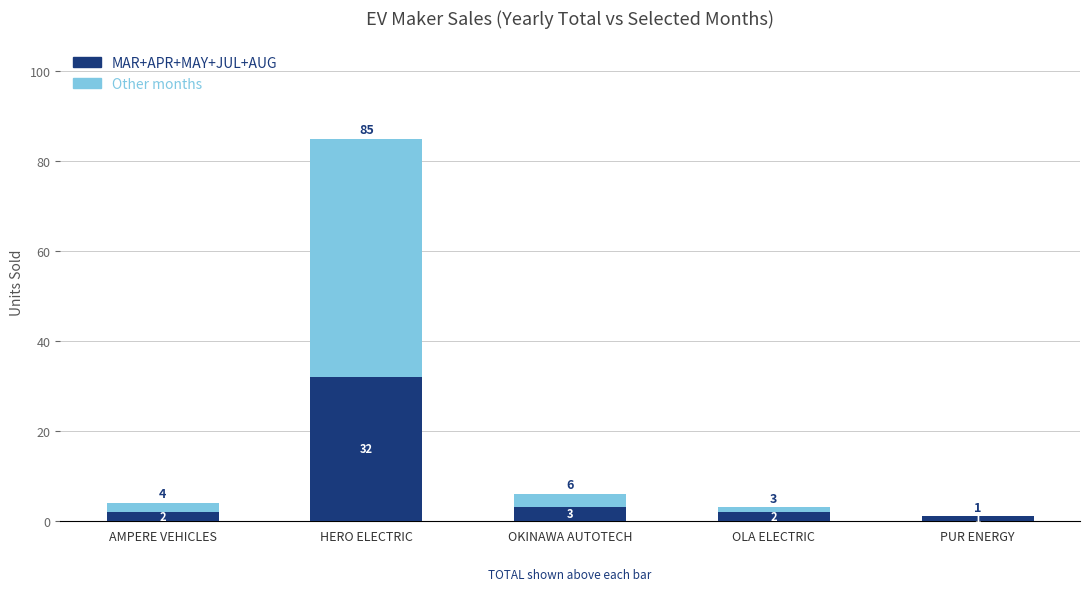

What is the maximum value for MAR+APR+MAY+JUL+AUG?

32